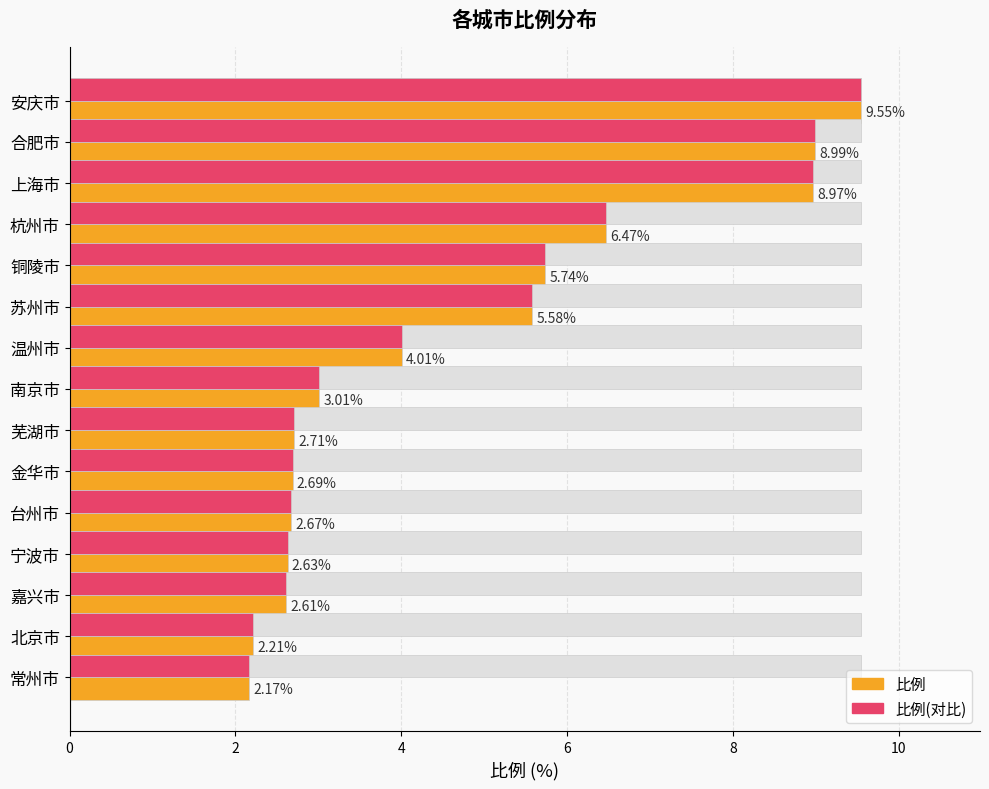

What is the total value across all series at 合肥市?

27.5